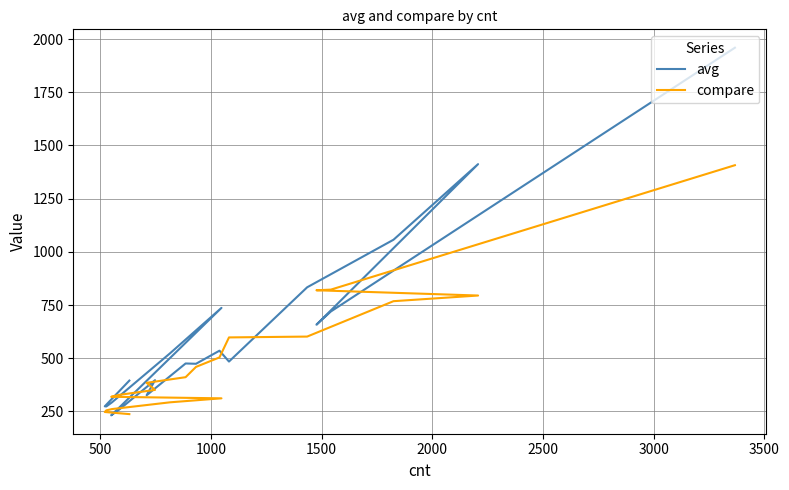

How many intersections are there between avg and compare?

8